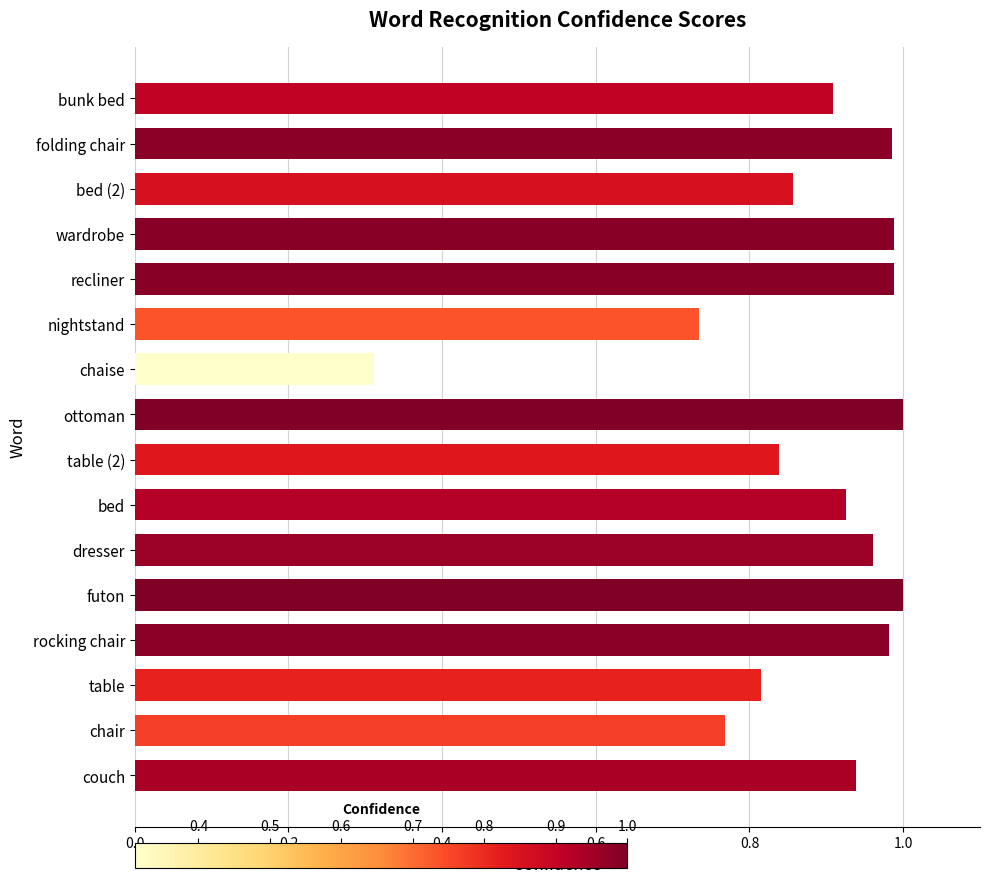

Between wardrobe and bed (2), which is larger?

wardrobe